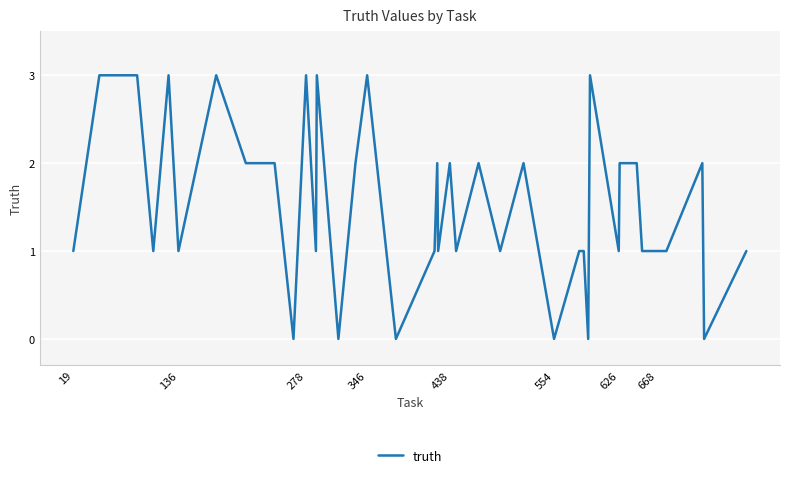

How many categories are shown in the chart?

40